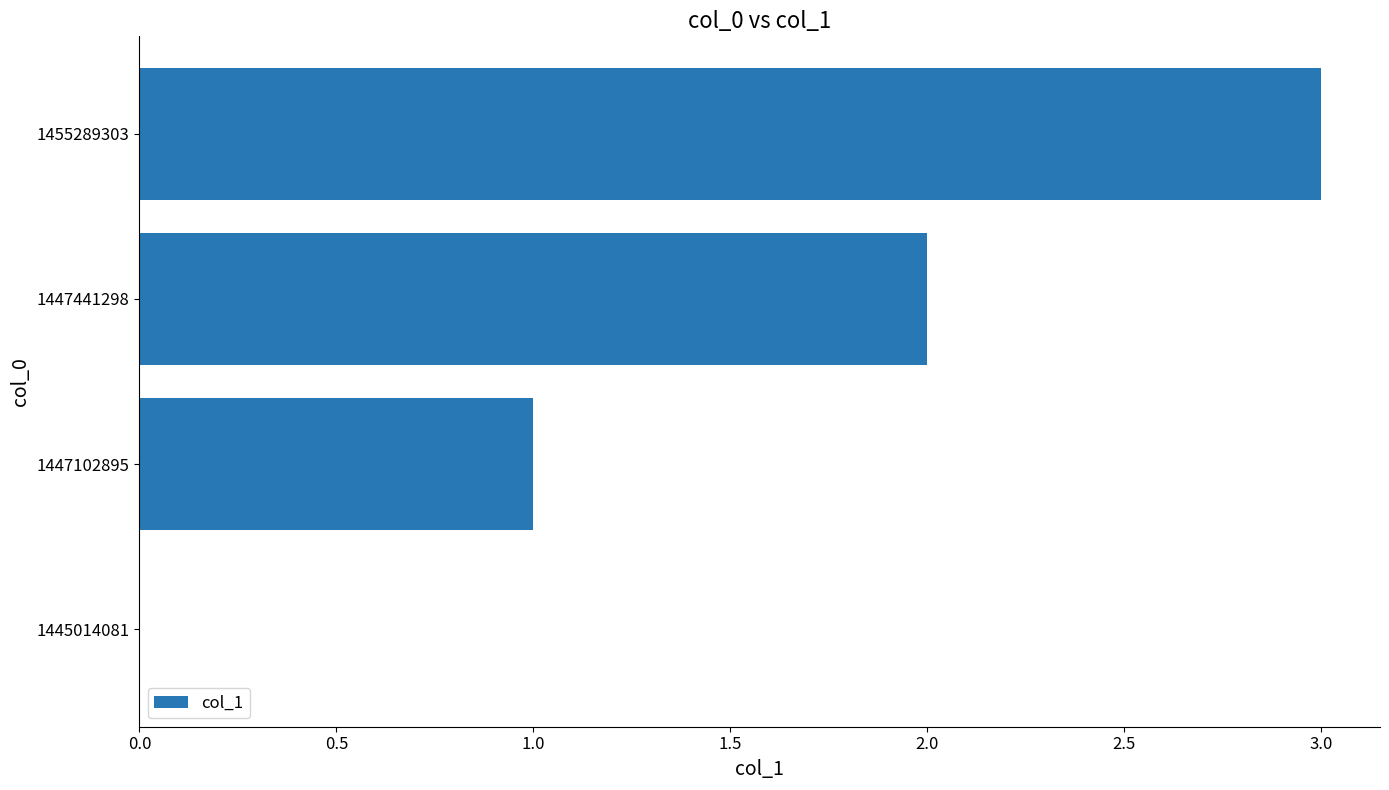

Is it true that the value at 1445014081 is 0?

True